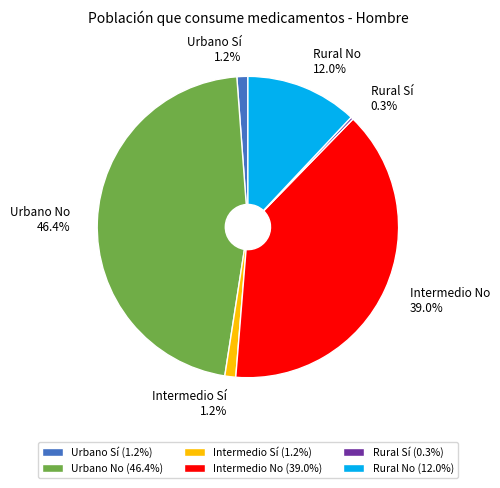

What is the largest slice in the pie chart?

Urbano No